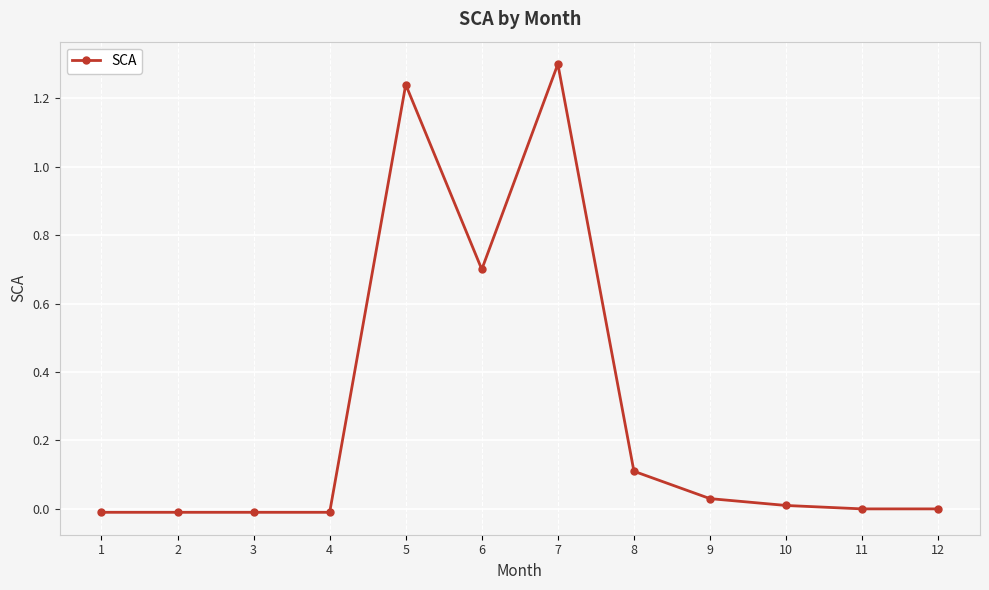

True or false: the data shows 0.1 at 8.

True